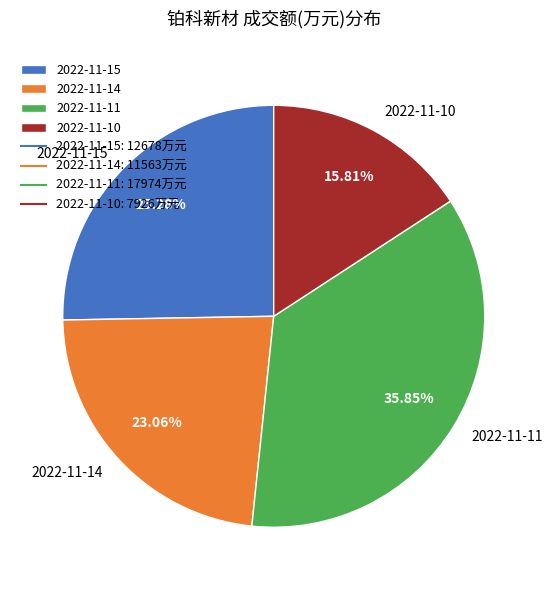

True or false: 2022-11-11 accounts for 36% of the total.

True